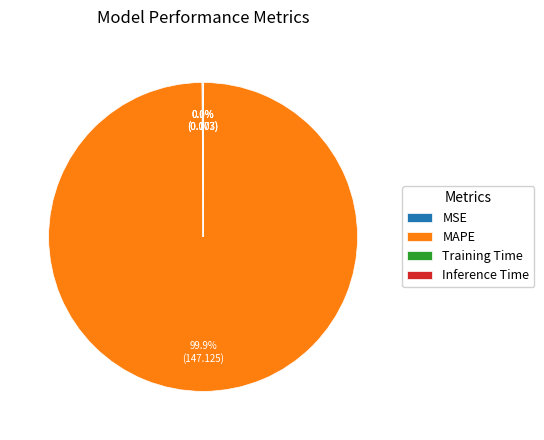

Is there a majority slice in this chart?

Yes